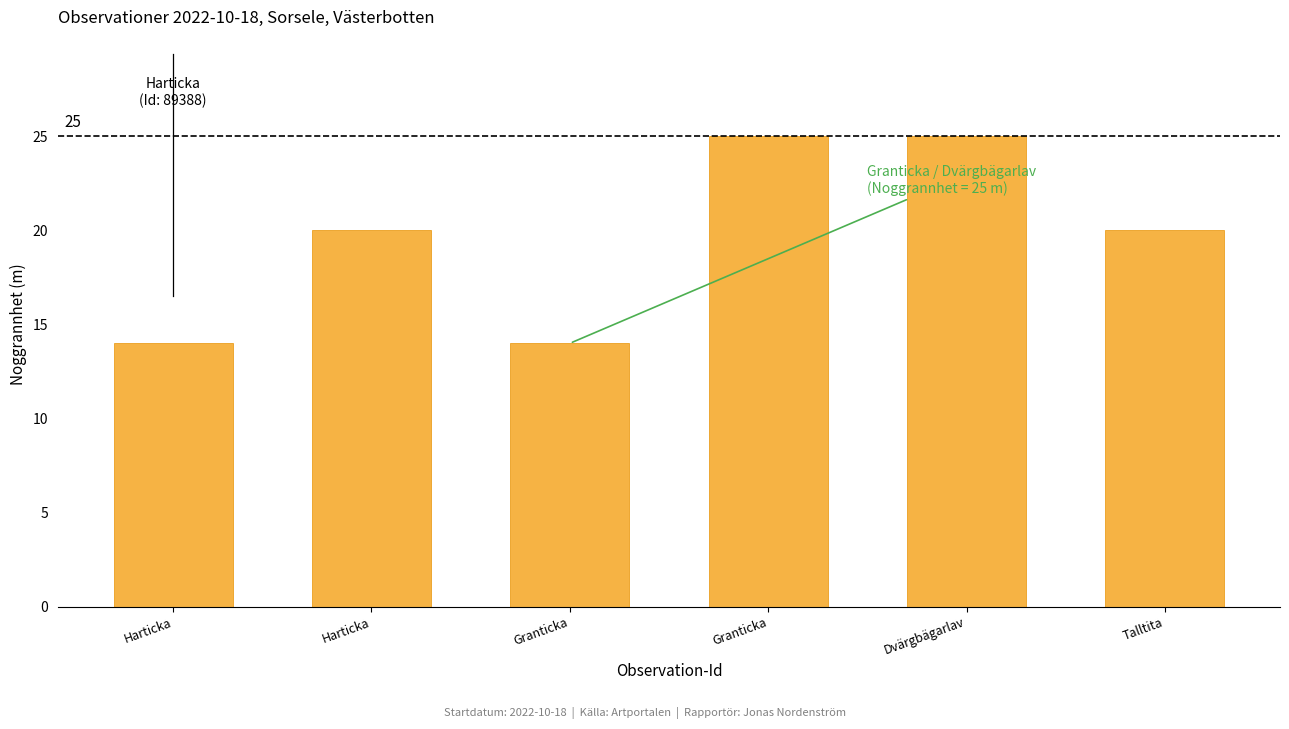

List the labels in order of value, largest first.

Granticka, Dvärgbägarlav, Harticka, Talltita, Harticka, Granticka